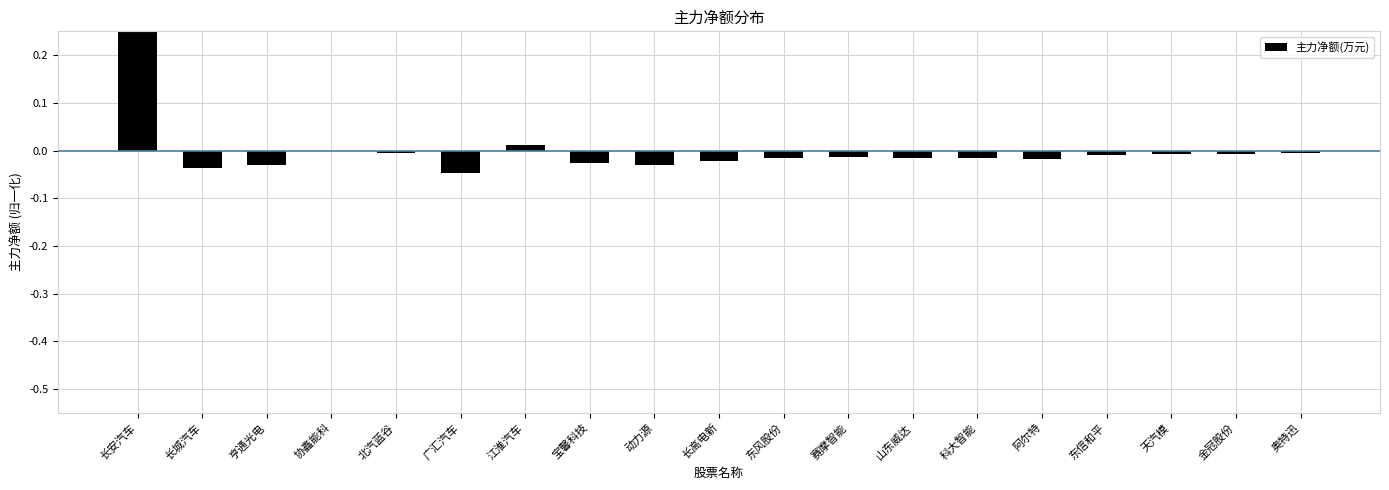

The chart shows a value of -0.1 at 广汇汽车. True or false?

False